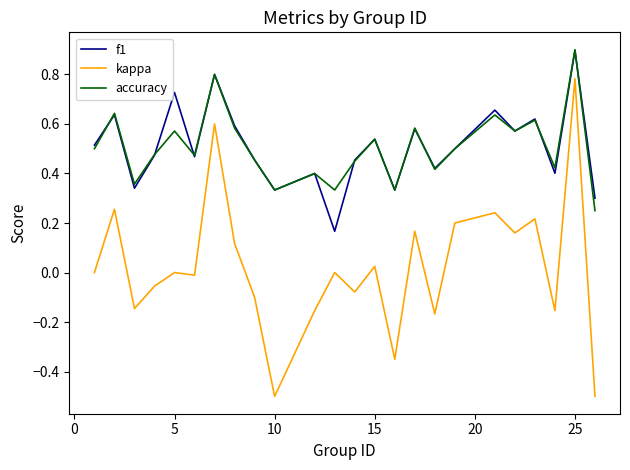

True or false: accuracy and kappa cross at least once.

False